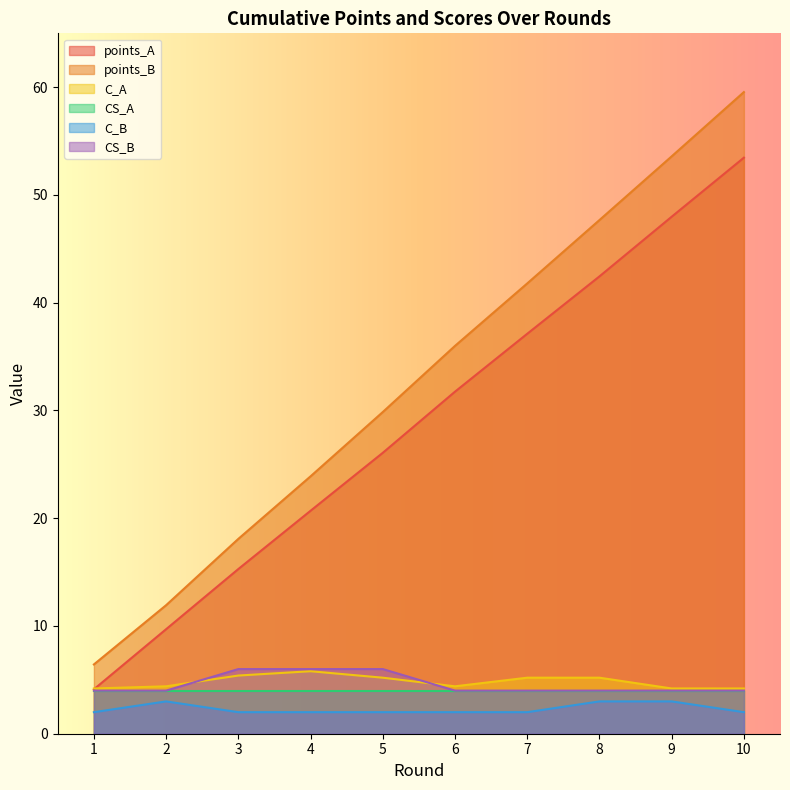

Which label corresponds to the largest value in the chart?

10